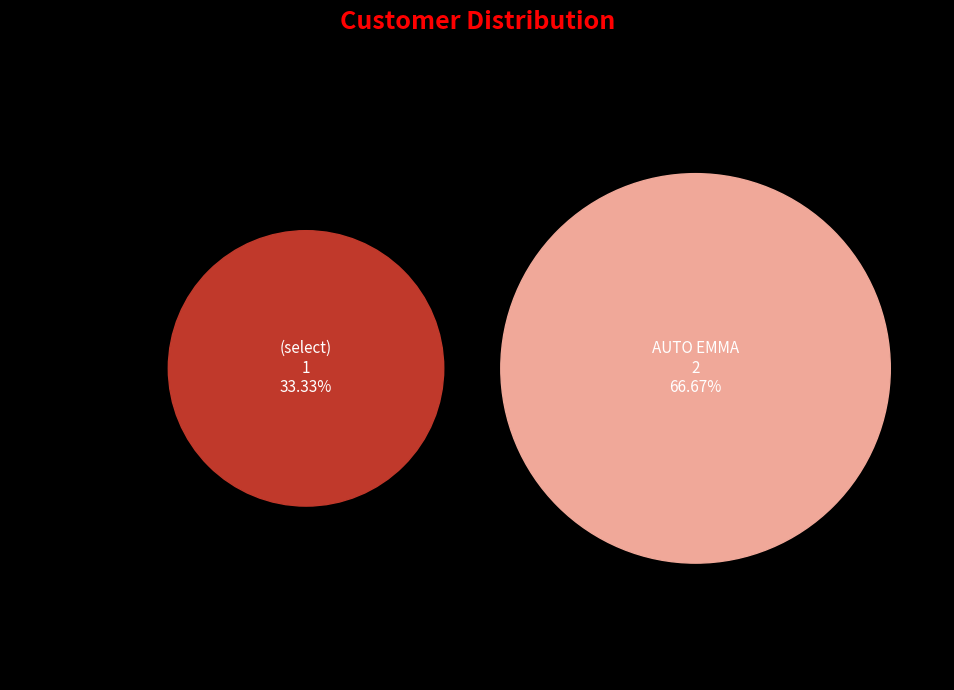

Do (select) and AUTO EMMA together represent more than half of the pie?

Yes